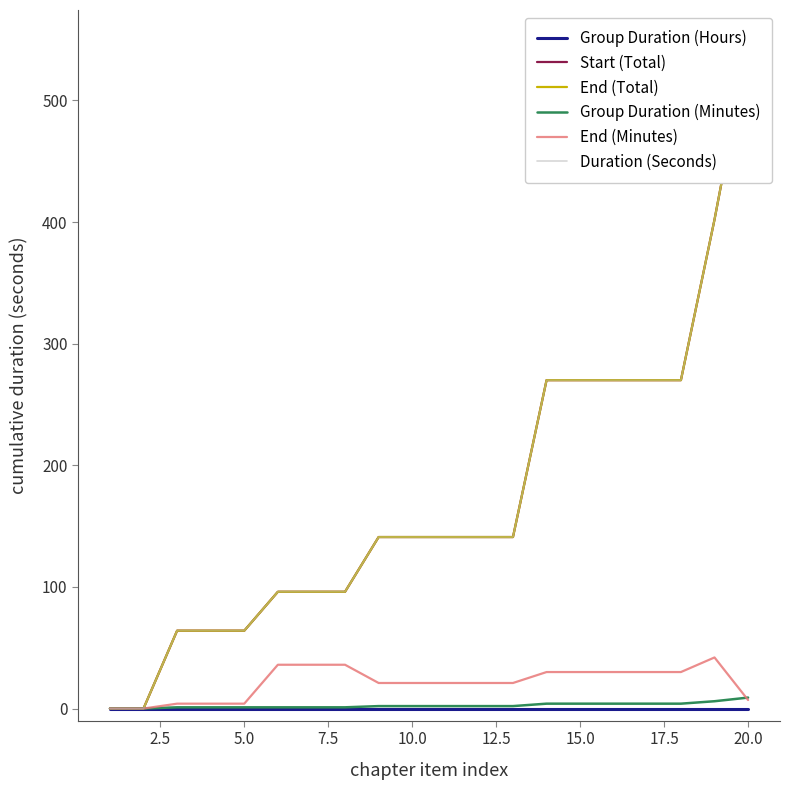

Which series changed the most between 12.5 and 20.0?

Start (Total)